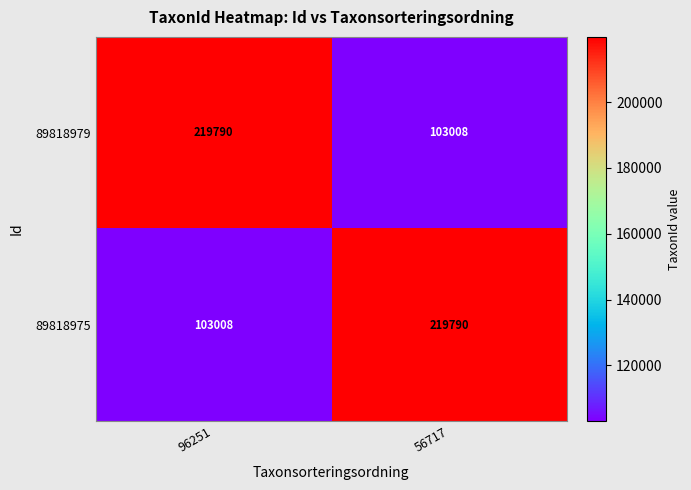

What is the spread (max minus min) of values at 56717?

116782